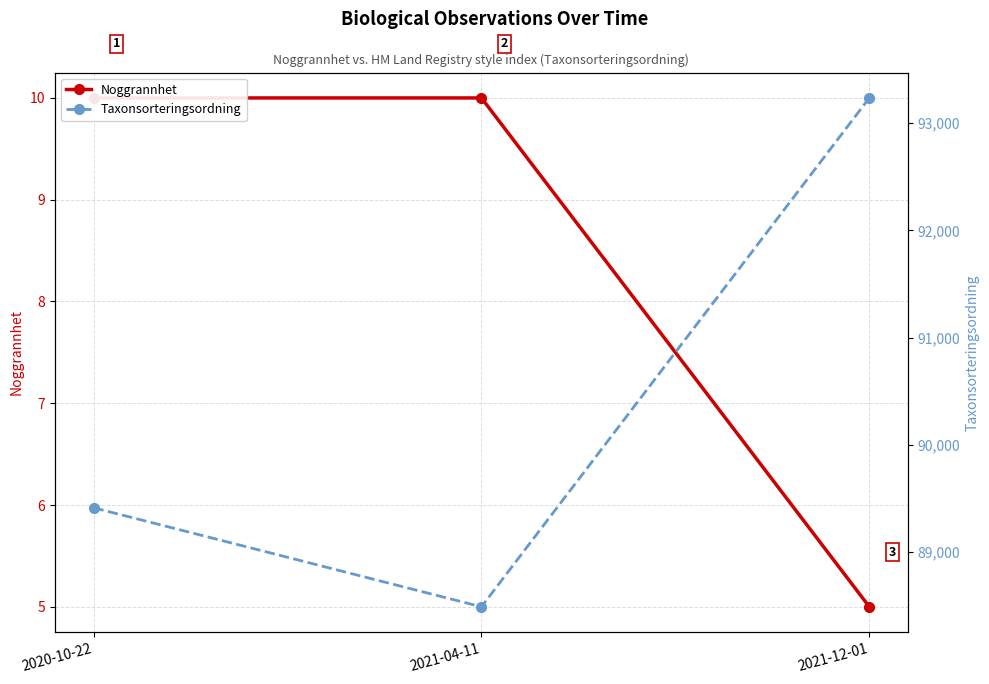

What are all the series names shown in the legend?

Noggrannhet, Taxonsorteringsordning